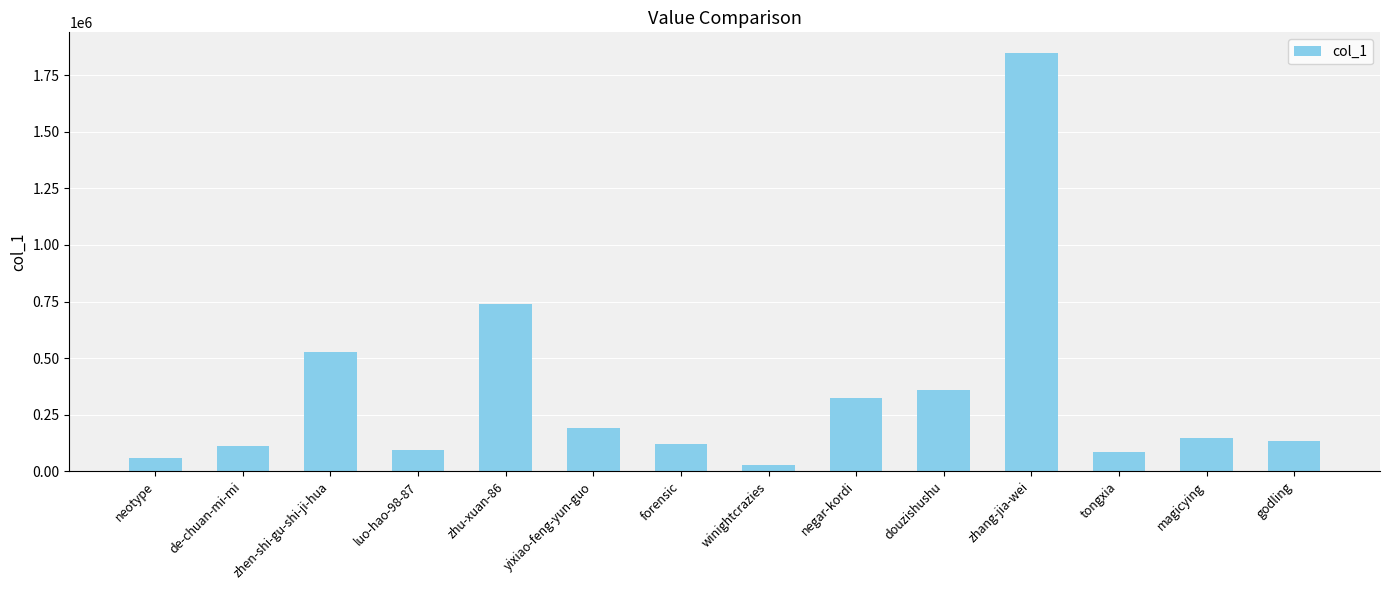

Reading left to right, list all the values displayed in this chart.

57021	110252	526741	94171	740832	190400	122689	27434	321665	359482	1846986	86137	148366	132959